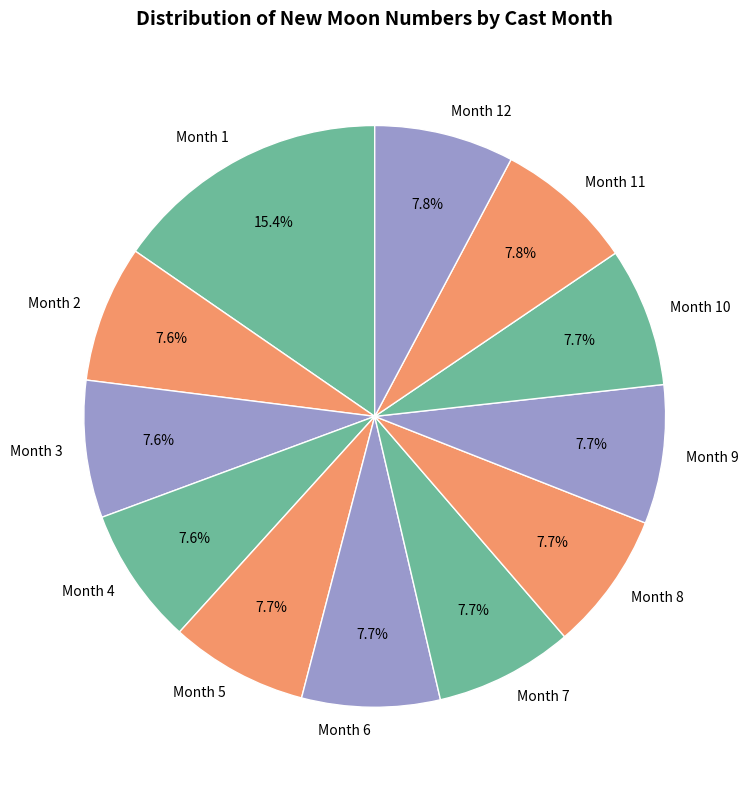

Count the number of slices in the pie.

12